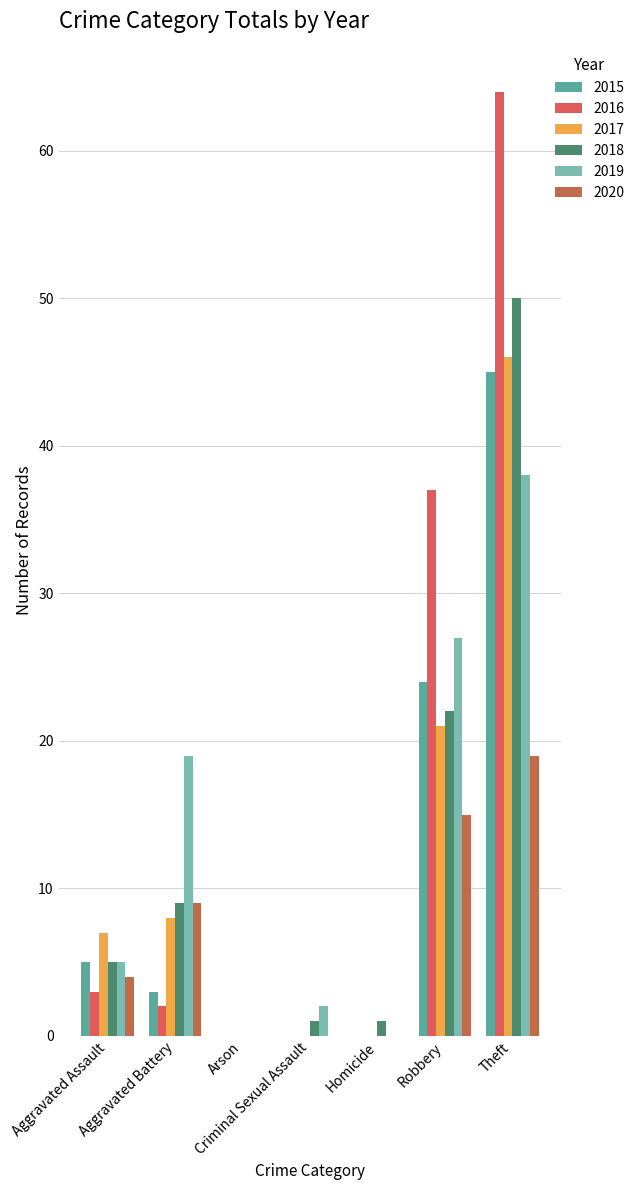

Which series has the largest range (max minus min)?

2016